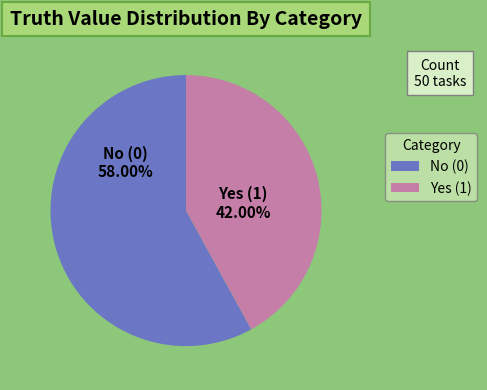

Rank the categories by value from lowest to highest.

Yes (1), No (0)